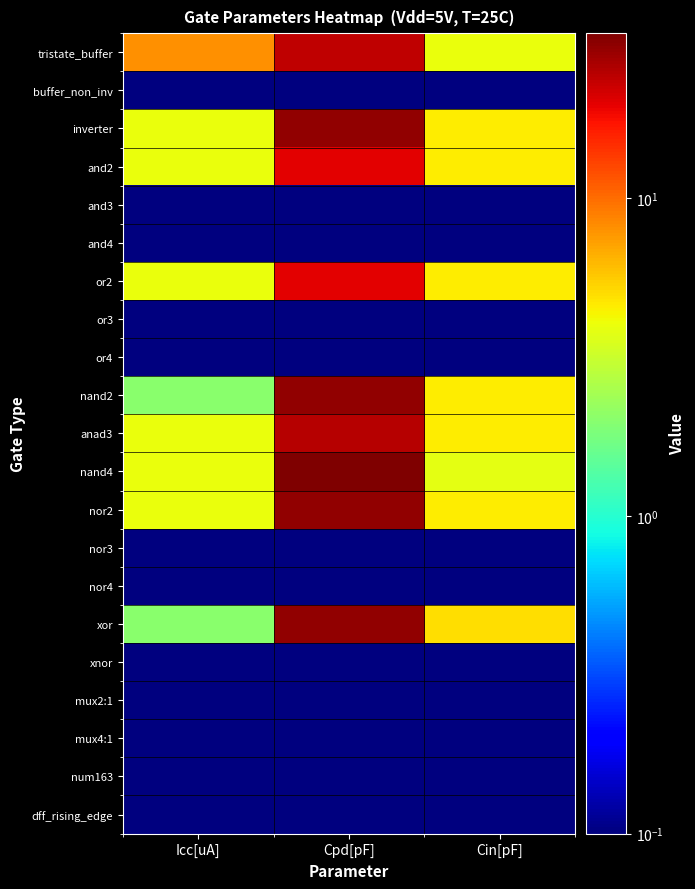

At Icc[uA], list the series in order from largest to smallest.

tristate_buffer, inverter, and2, or2, anad3, nand4, nor2, nand2, xor, buffer_non_inv, and3, and4, or3, or4, nor3, nor4, xnor, mux2:1, mux4:1, num163, dff_rising_edge